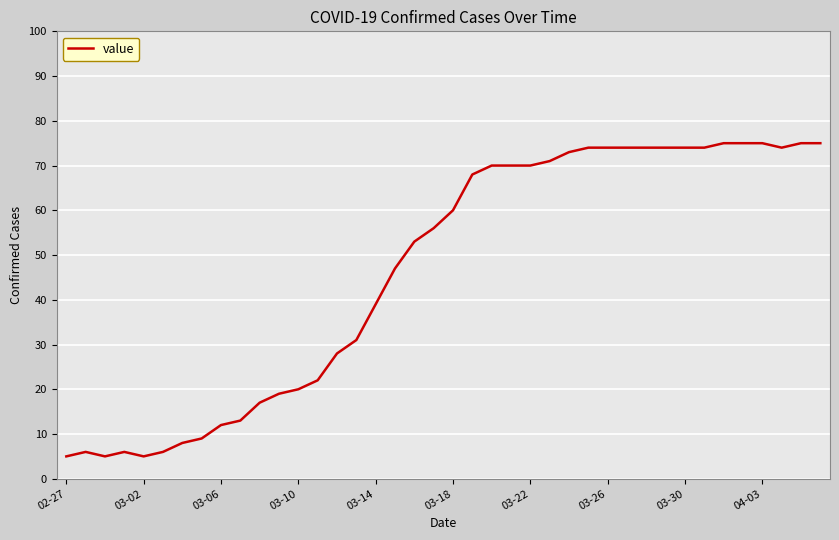

What is the minimum value shown in the chart?

5